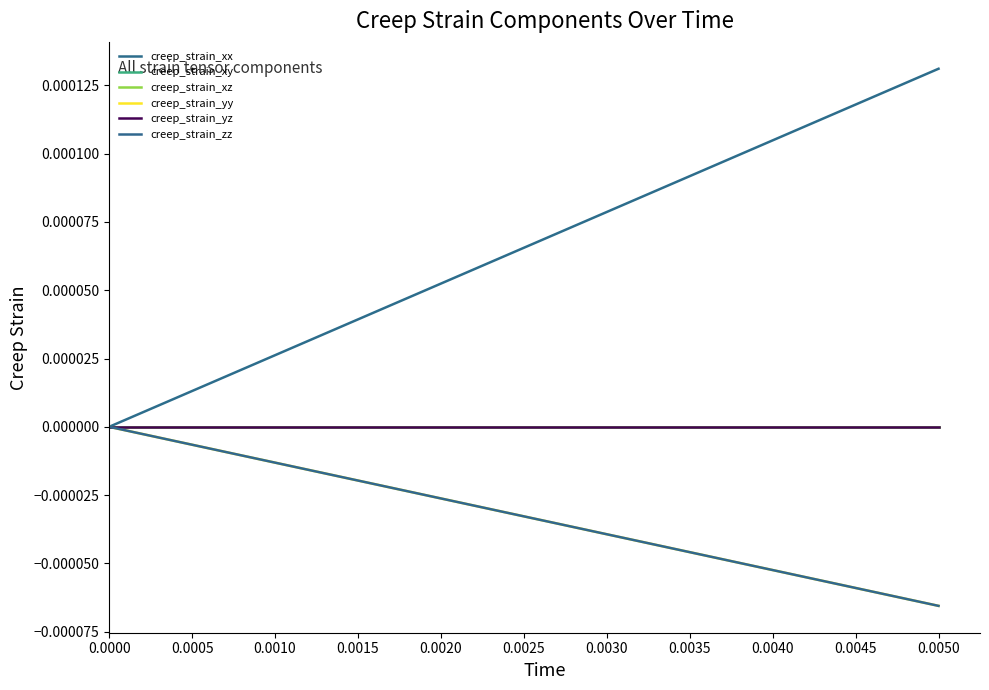

True or false: creep_strain_zz has a value of -0.0 at 0.0015.

False